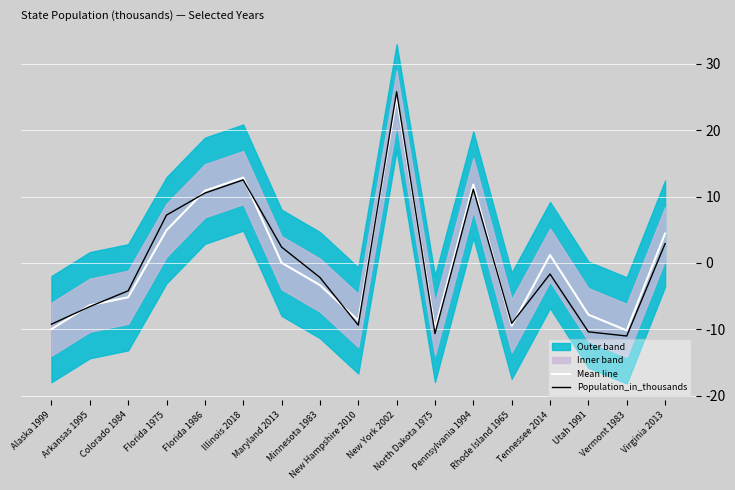

Reading left to right, transcribe all the data shown in this chart.

Mean line: Alaska 1999=-10.0	Arkansas 1995=-6.4	Colorado 1984=-5.2	Florida 1975=4.9	Florida 1986=10.9	Illinois 2018=12.9	Maryland 2013=0.0	Minnesota 1983=-3.4	New Hampshire 2010=-8.7	New York 2002=25.0	North Dakota 1975=-10.0	Pennsylvania 1994=11.8	Rhode Island 1965=-9.5	Tennessee 2014=1.2	Utah 1991=-7.8	Vermont 1983=-10.2	Virginia 2013=4.4
Population_in_thousands: Alaska 1999=-9.2	Arkansas 1995=-6.6	Colorado 1984=-4.2	Florida 1975=7.2	Florida 1986=10.5	Illinois 2018=12.5	Maryland 2013=2.4	Minnesota 1983=-2.2	New Hampshire 2010=-9.4	New York 2002=25.8	North Dakota 1975=-10.7	Pennsylvania 1994=11.1	Rhode Island 1965=-9.1	Tennessee 2014=-1.7	Utah 1991=-10.4	Vermont 1983=-11.0	Virginia 2013=2.9